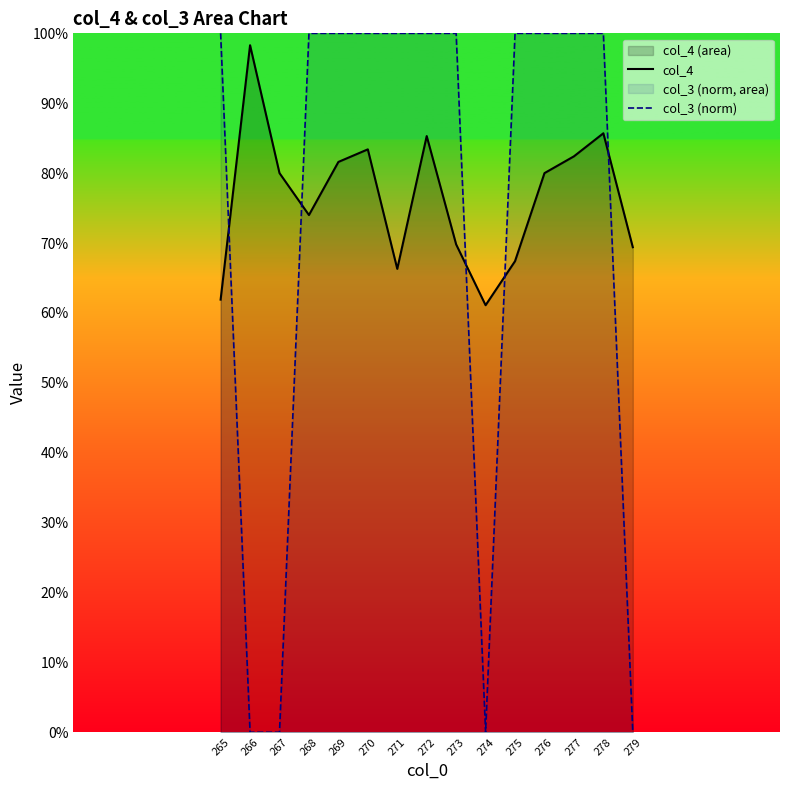

After their last crossing, which series has the higher values: col_3 (norm) or col_4?

col_4